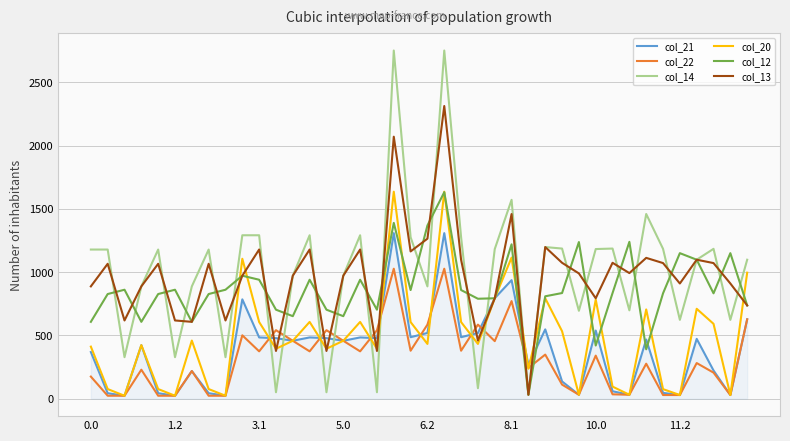

What is the greatest value displayed?

2752.0